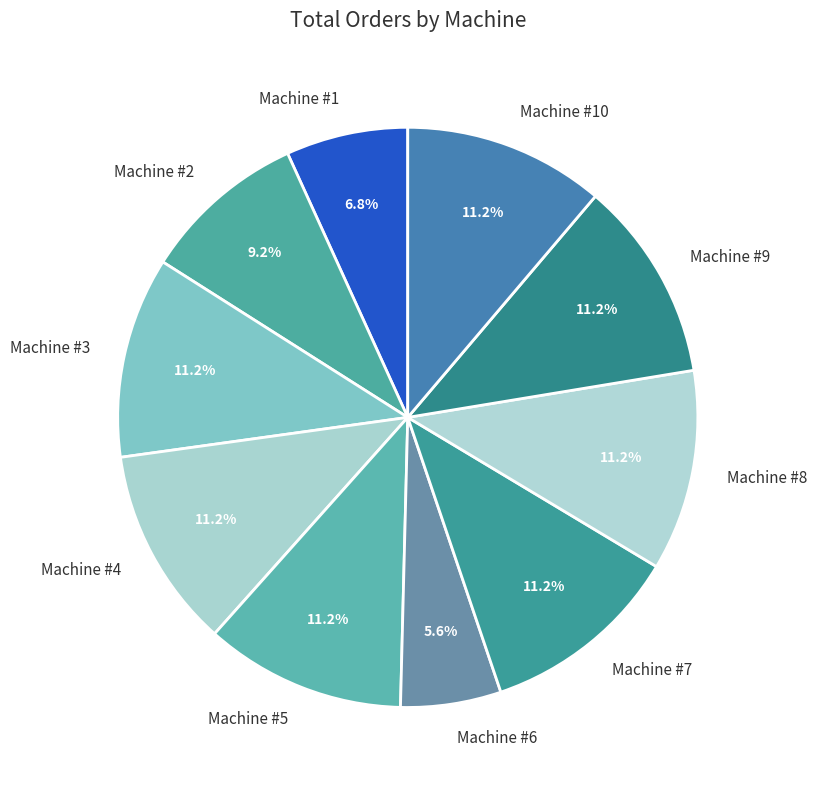

What percentage is the Machine #3 slice, to the nearest percent?

11%